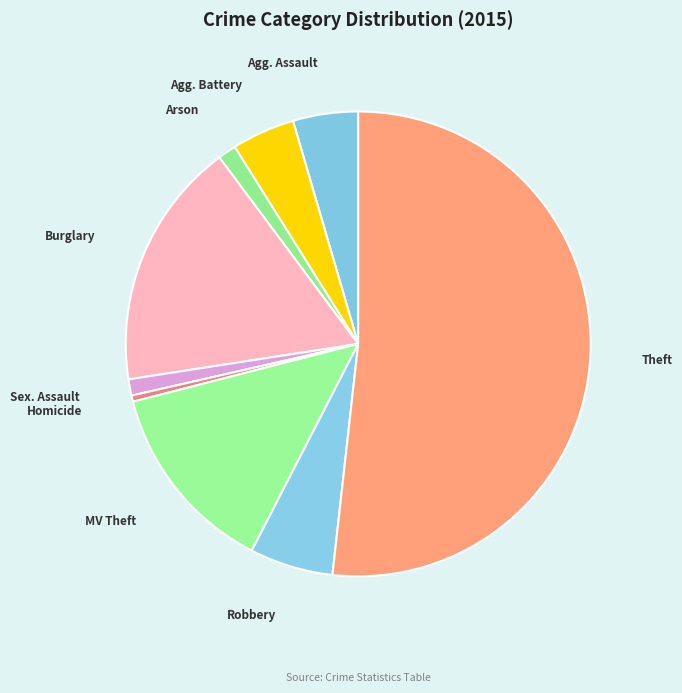

Count the number of slices in the pie.

9